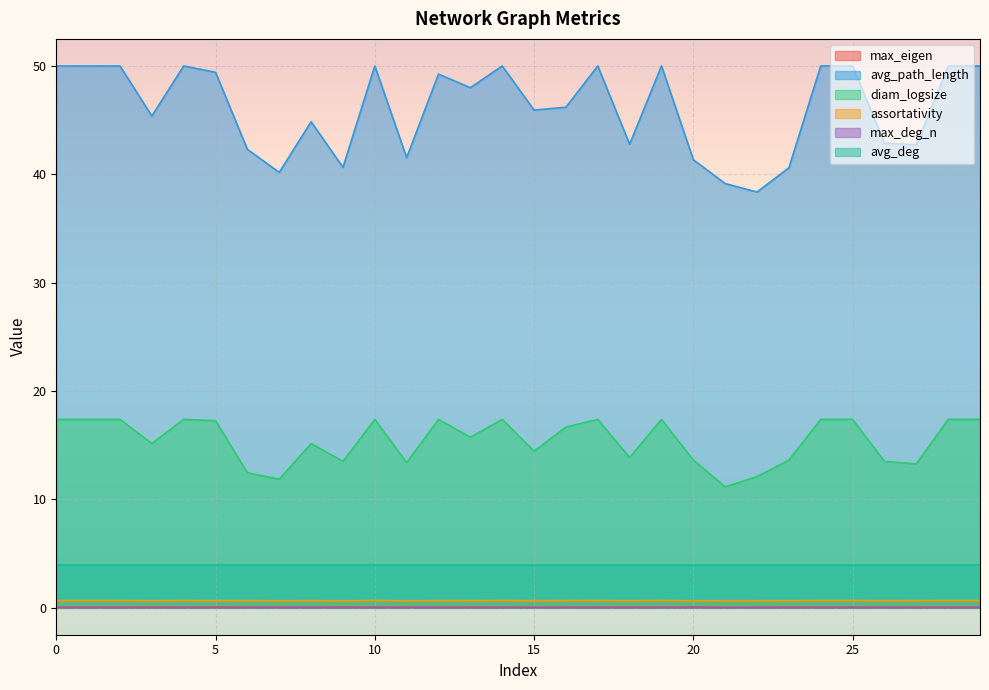

What is the lowest value of the avg_path_length series?

38.4